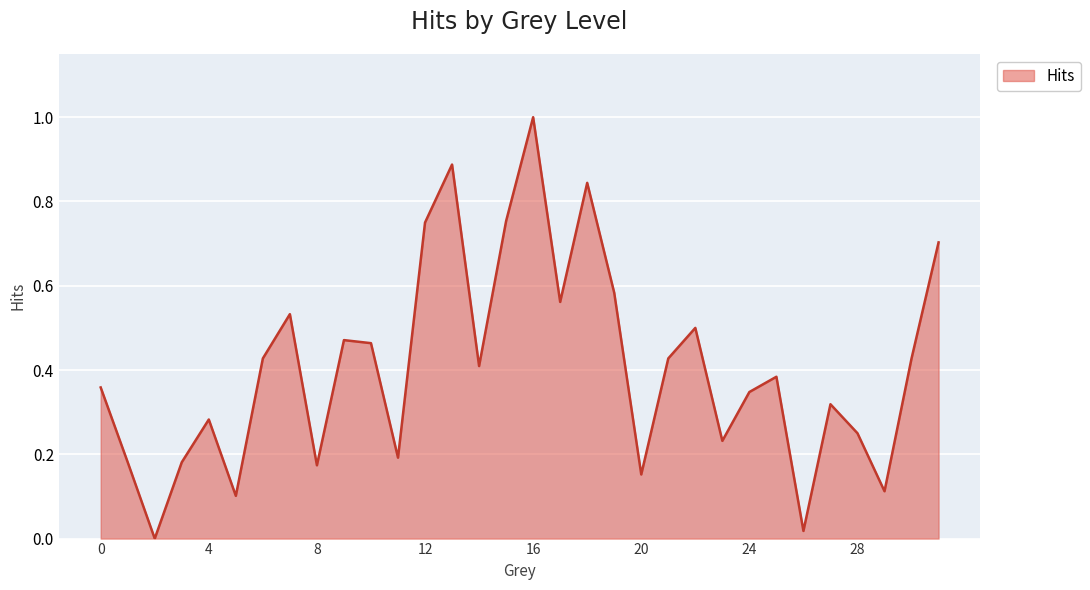

How many categories are shown in the chart?

32